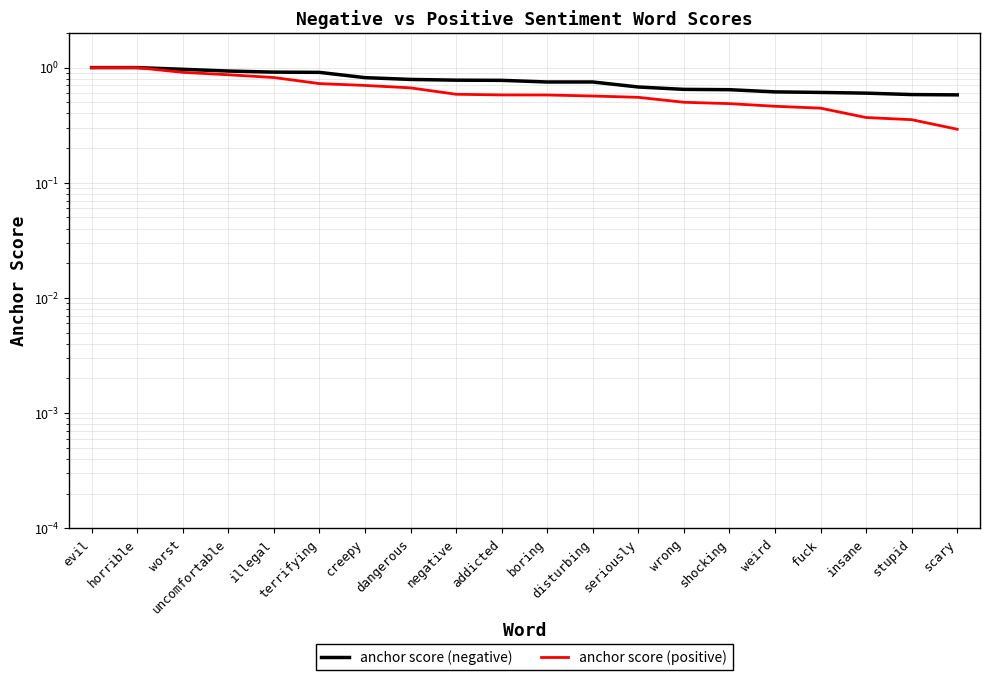

What is the difference between the anchor score (negative) values at dangerous and illegal?

0.1